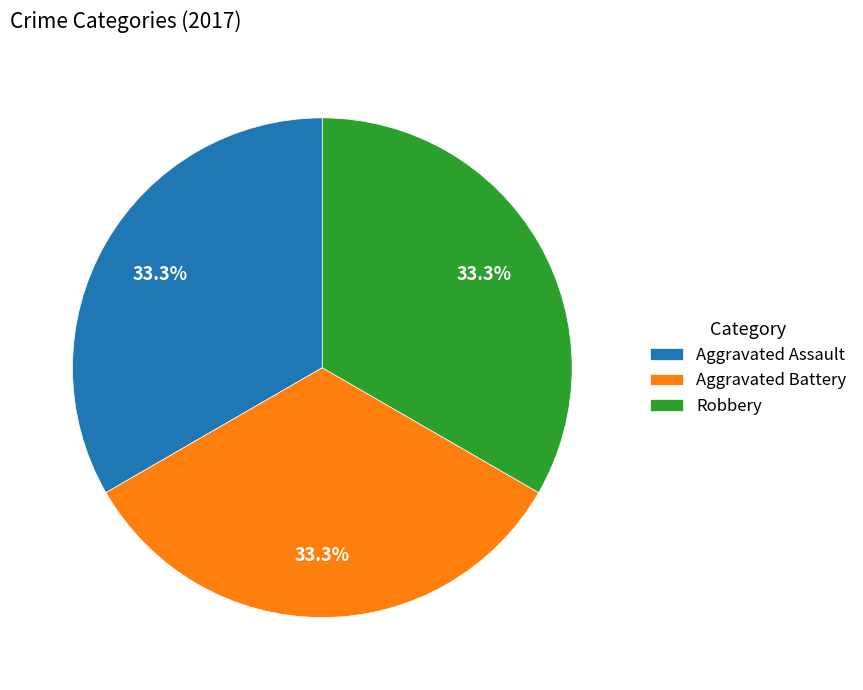

What portion of the pie excludes Robbery?

66.7%